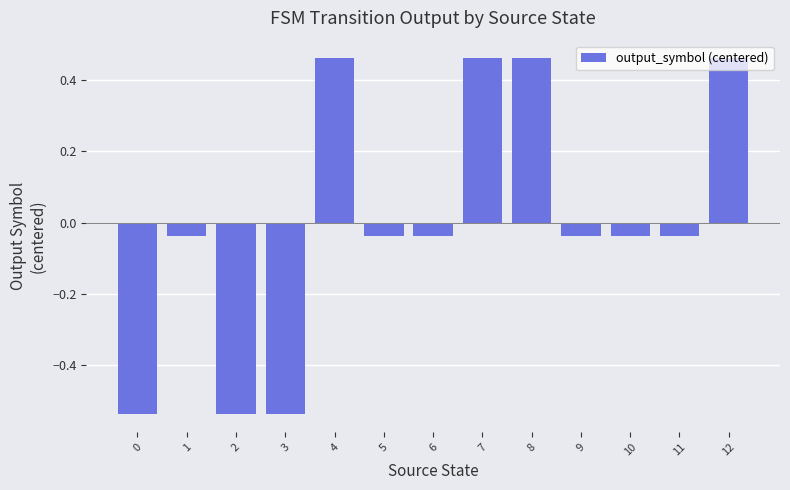

True or false: the data shows -0.7 at 3.

False